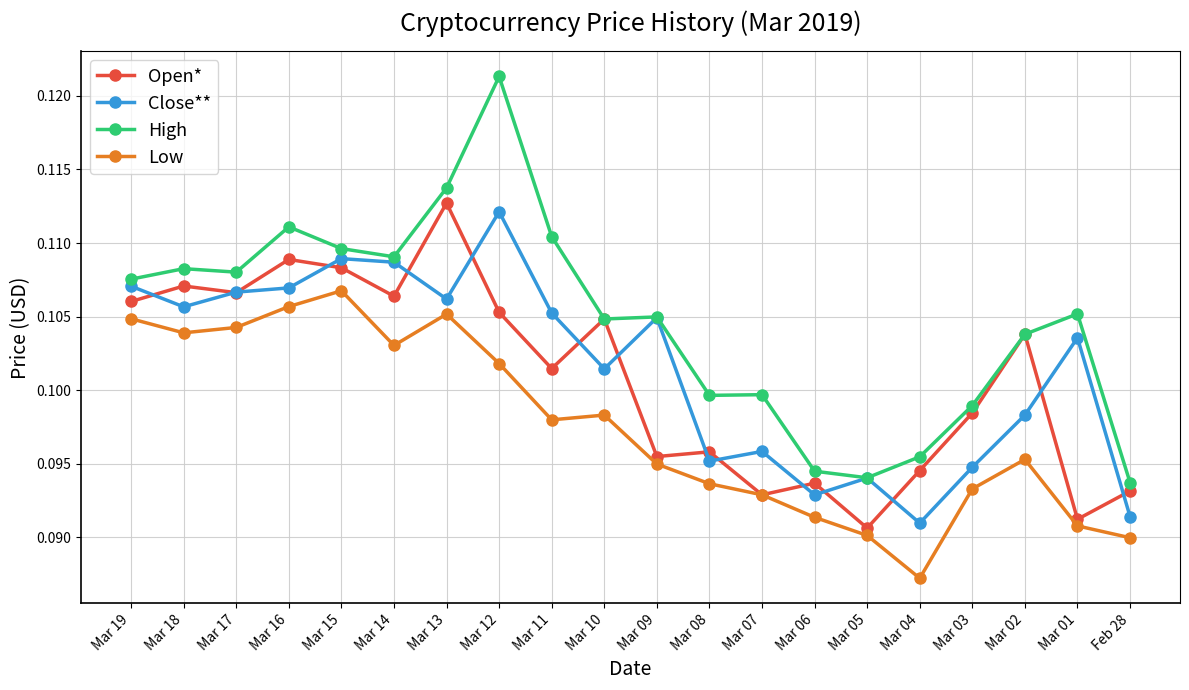

Which category has the highest value in the High series?

Mar 12